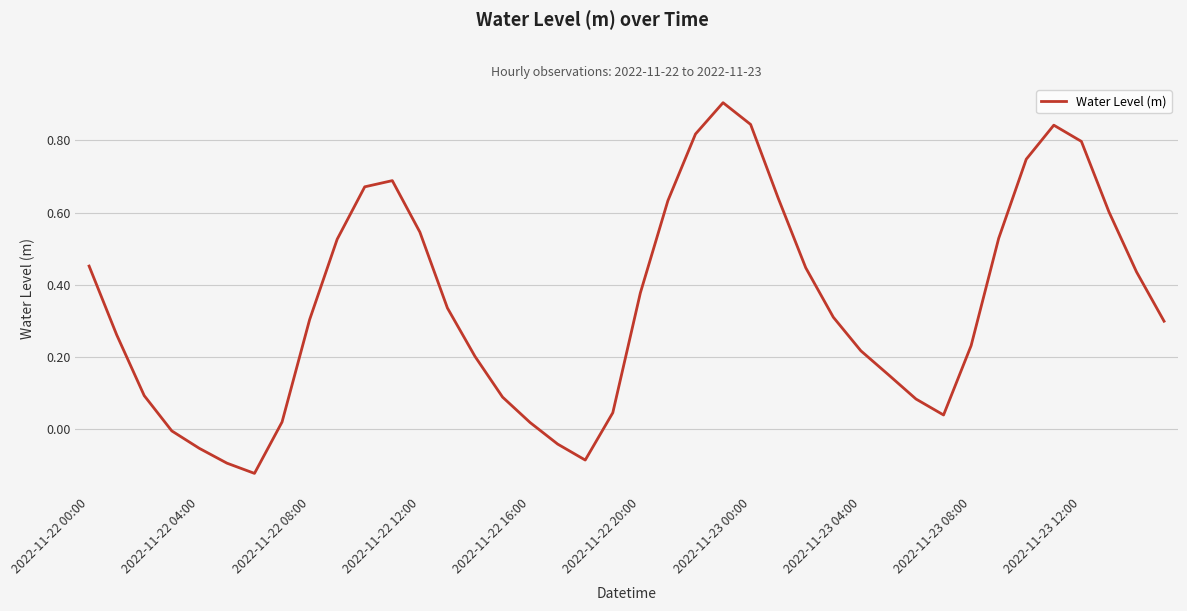

What is the maximum value shown in the chart?

0.9